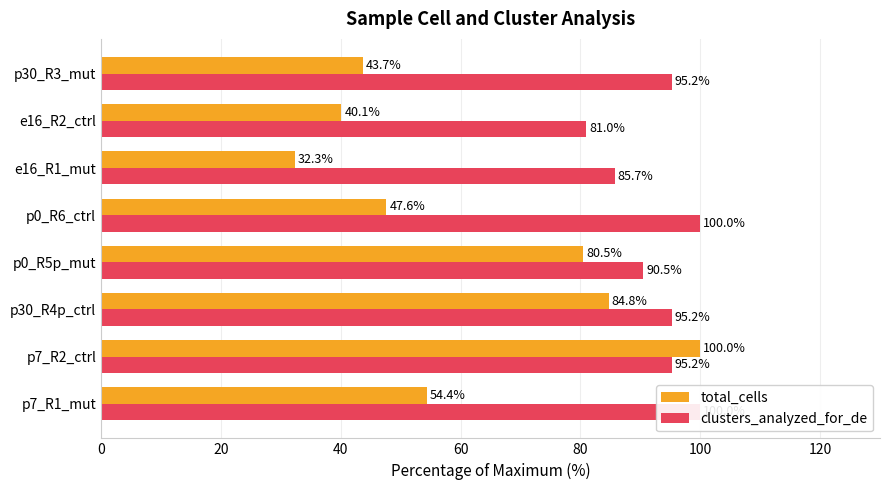

What is the difference between the second highest and second lowest values in the total_cells series?

44.6